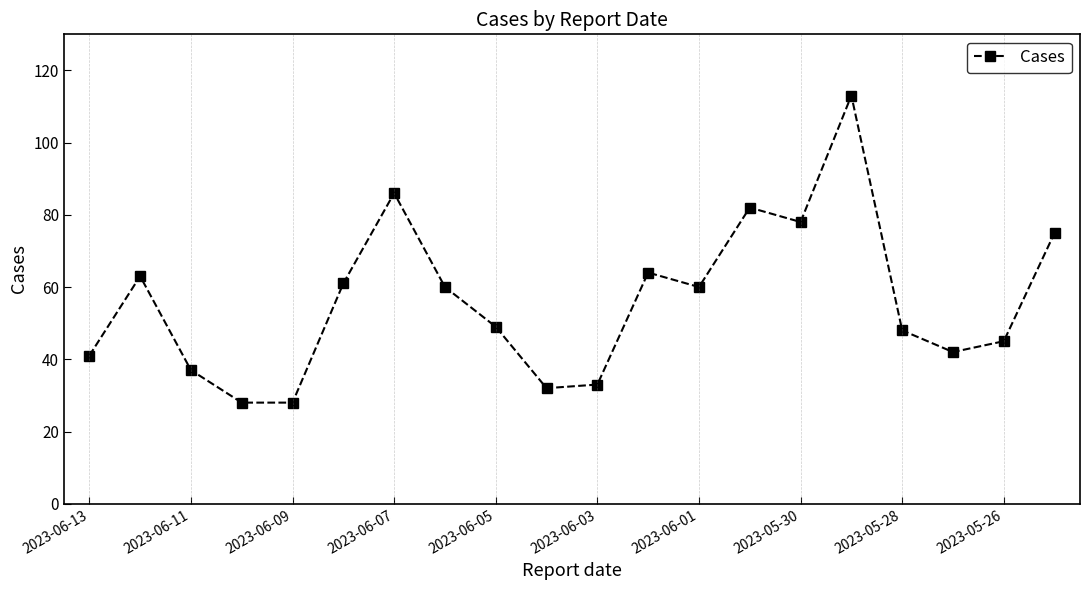

What is the greatest value displayed?

113